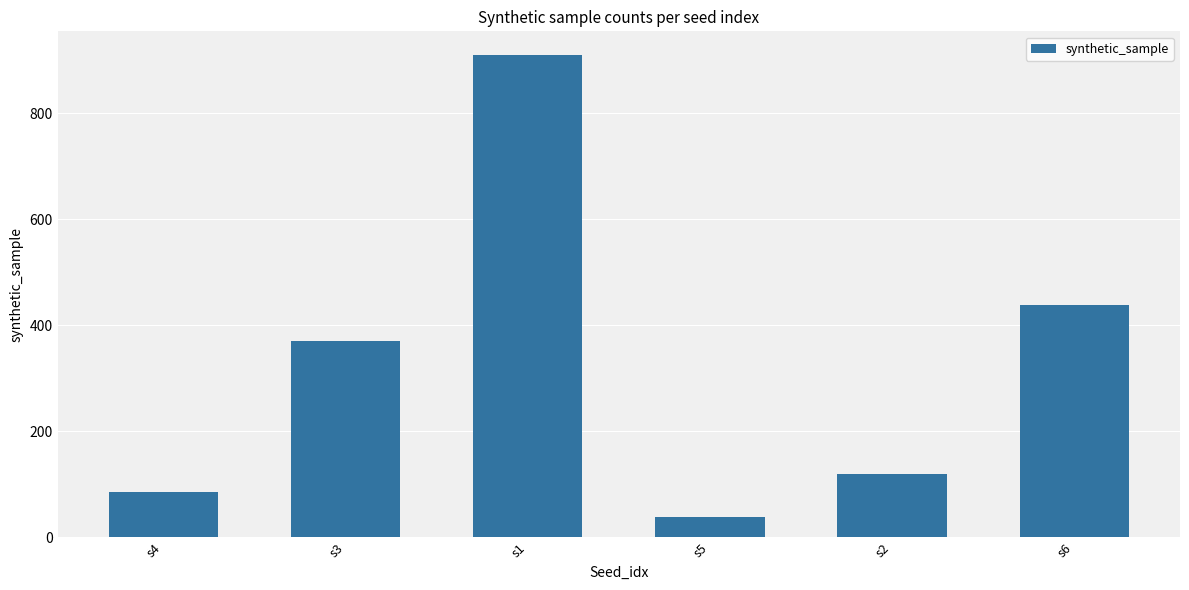

What is the average value?

327